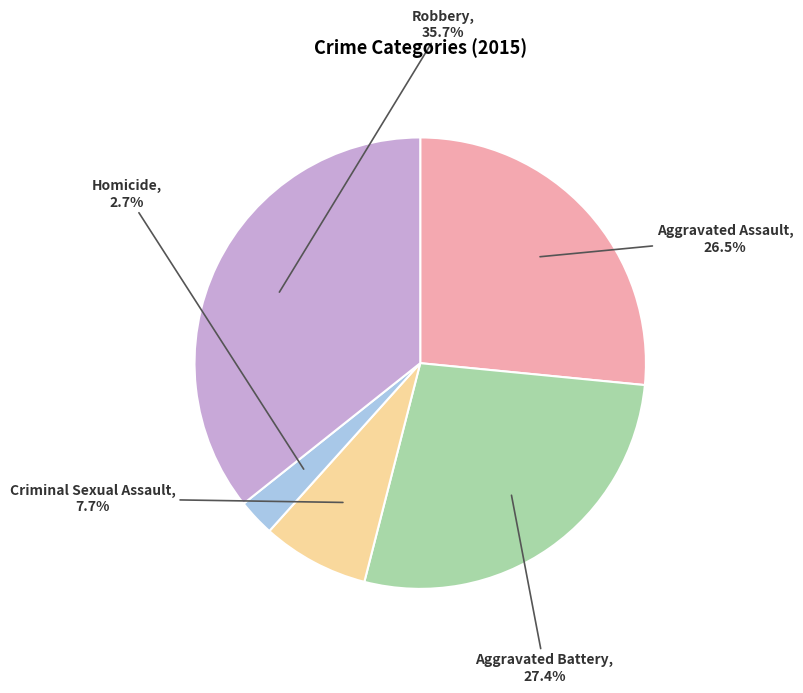

How many slices are in this pie chart?

5